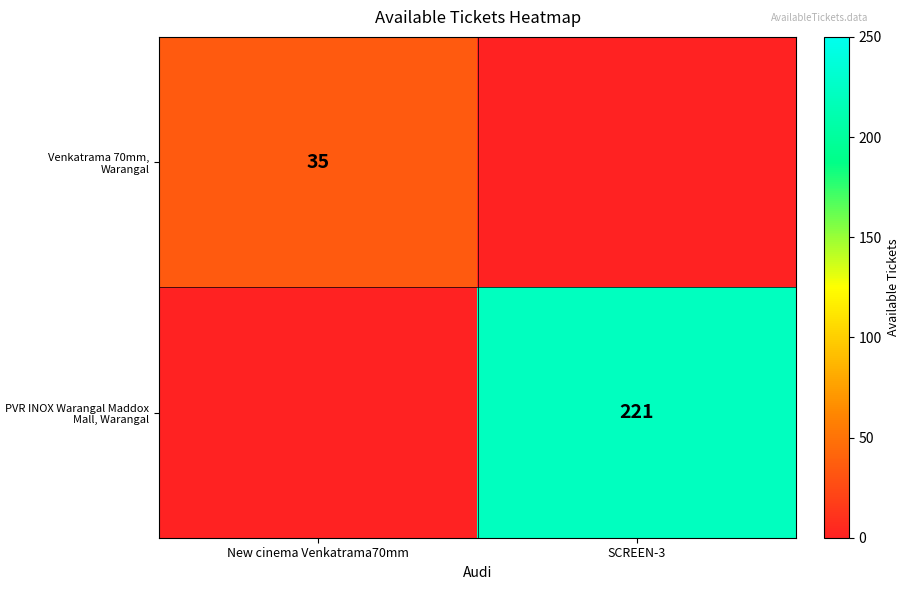

The PVR INOX Warangal Maddox Mall, Warangal series shows 134 at SCREEN-3. True or false?

False